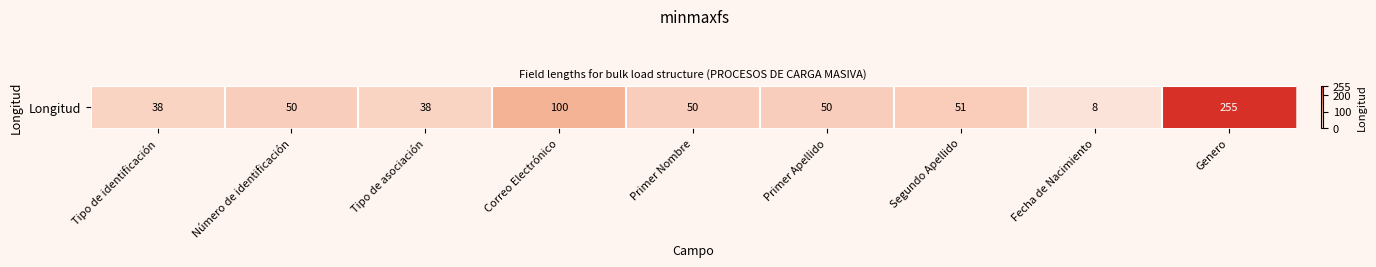

The value at Correo Electrónico is 143. True or false?

False